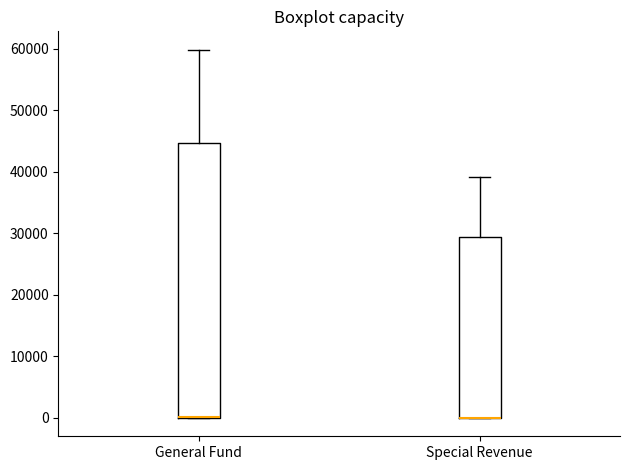

Which box is the tallest, from its lower edge to its upper edge?

General Fund